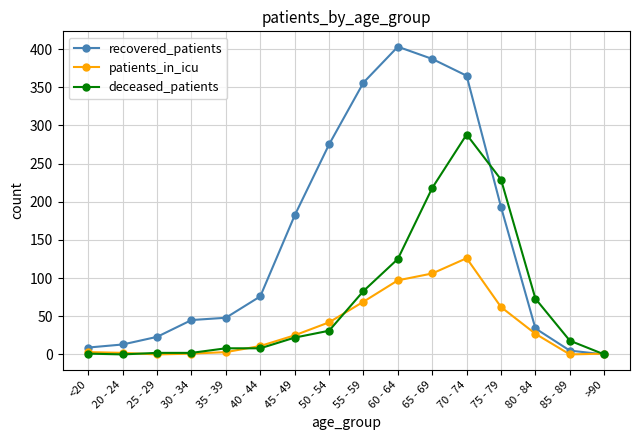

Rank the series by their maximum value, from highest to lowest.

recovered_patients, deceased_patients, patients_in_icu